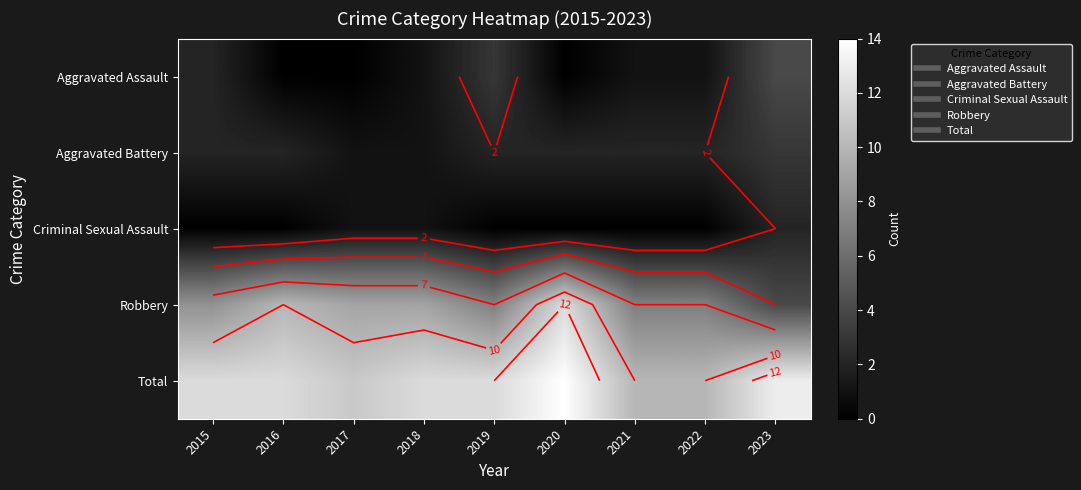

At how many categories does at least one series exceed 11?

6